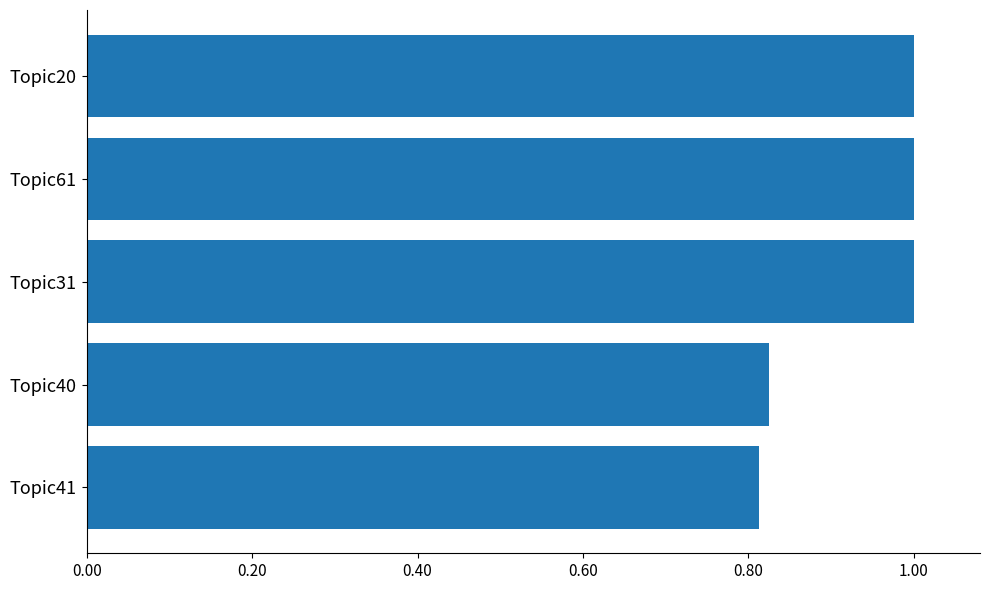

Are the bars grouped side by side (vs. stacked)?

No